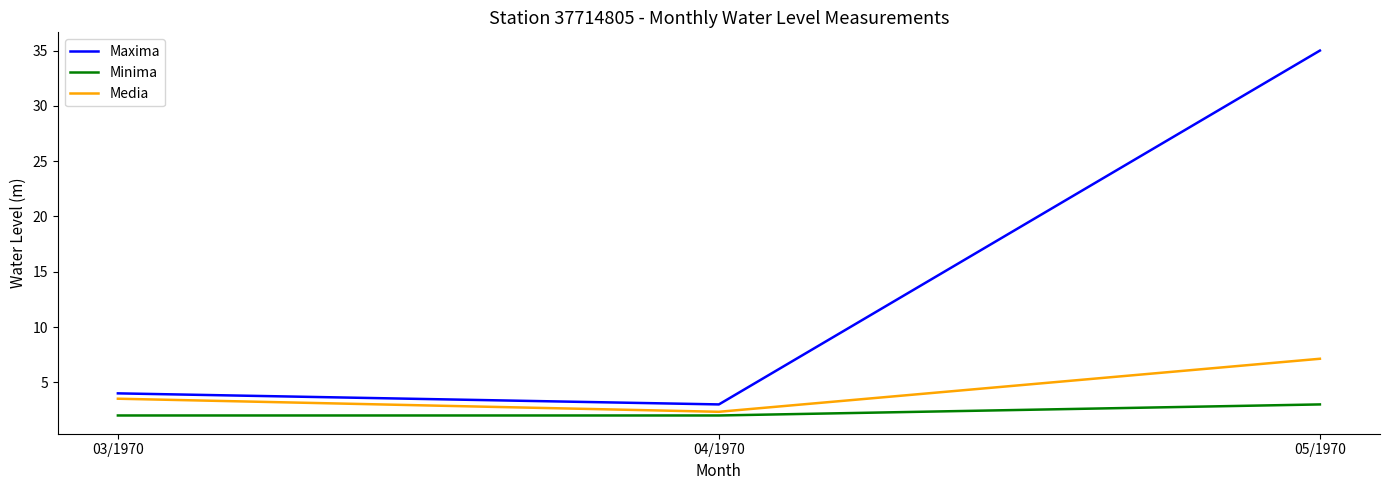

The value of Maxima at 04/1970 is 3.0. True or false?

True